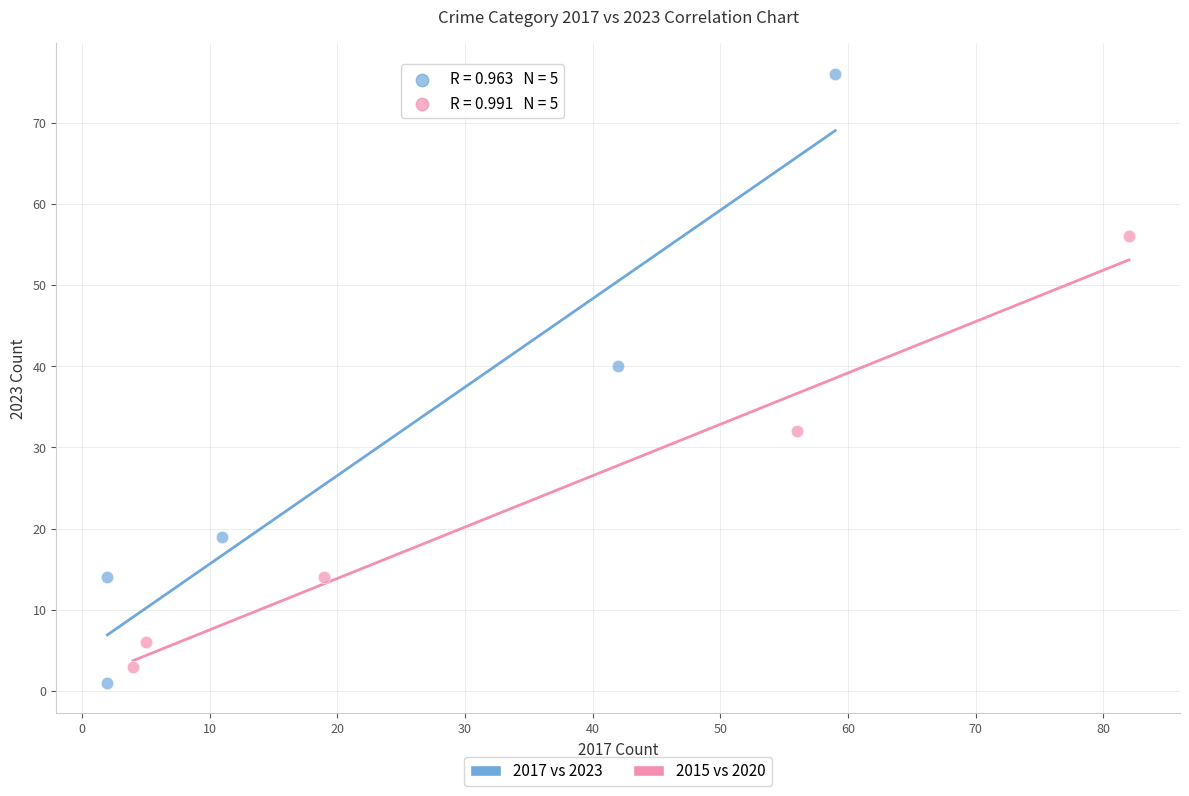

Which series has the largest Y range (max minus min)?

2017 vs 2023